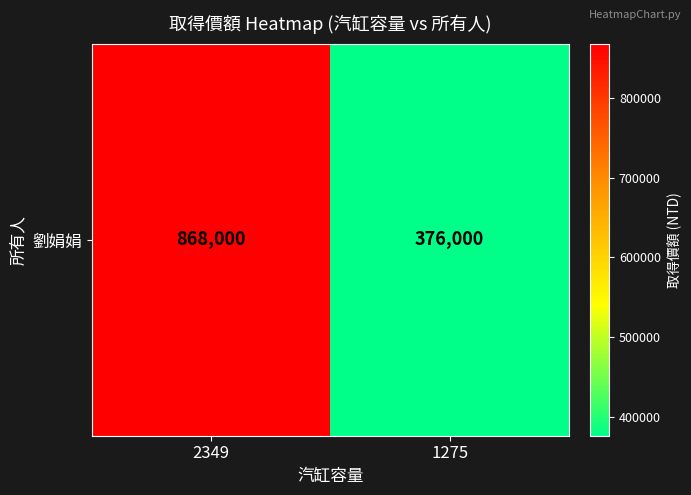

Rank the categories by value from highest to lowest.

2349, 1275